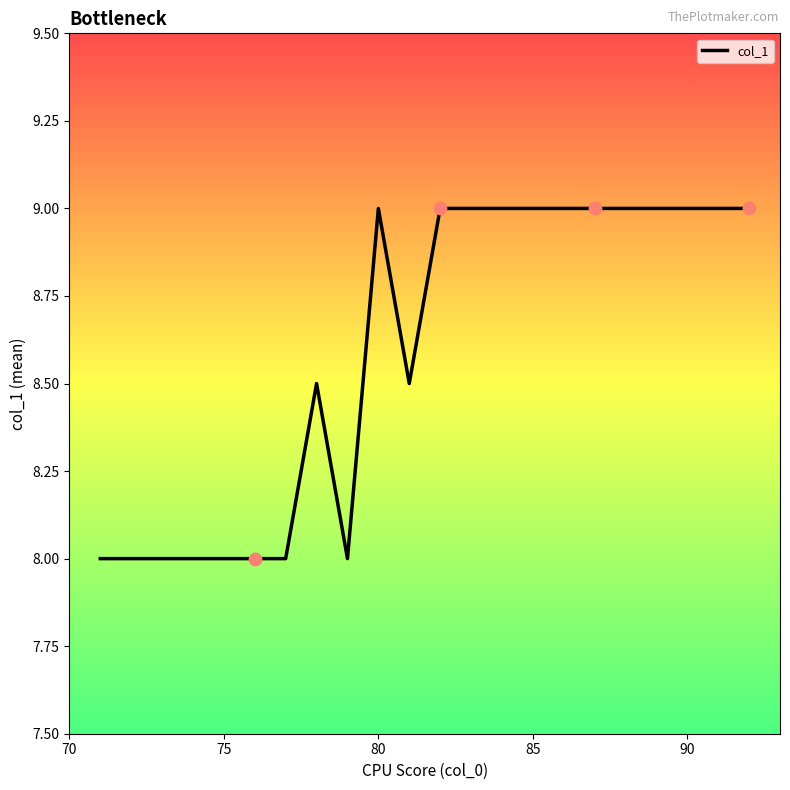

What is the maximum value shown in the chart?

9.0